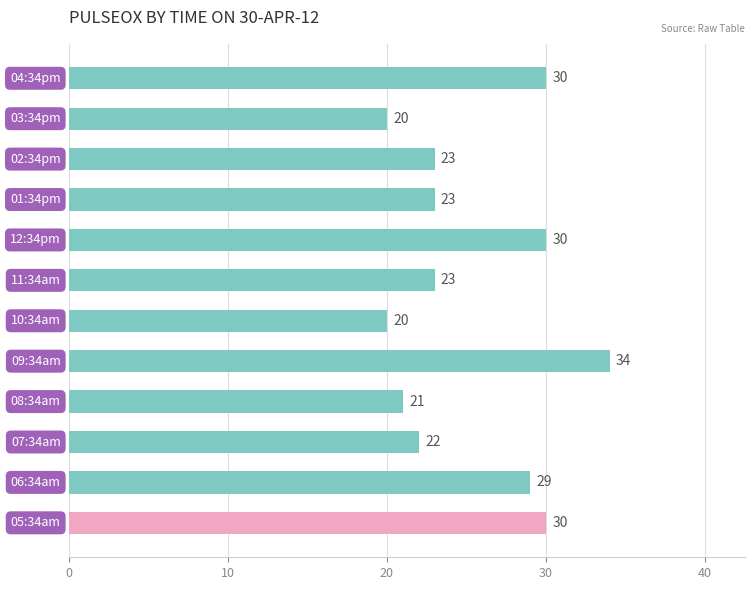

What is the difference between the second highest and minimum values?

10